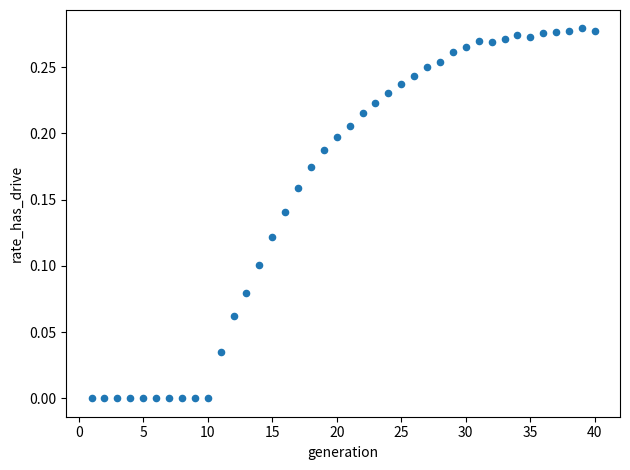

What is the range of X values (max minus min)?

39.0